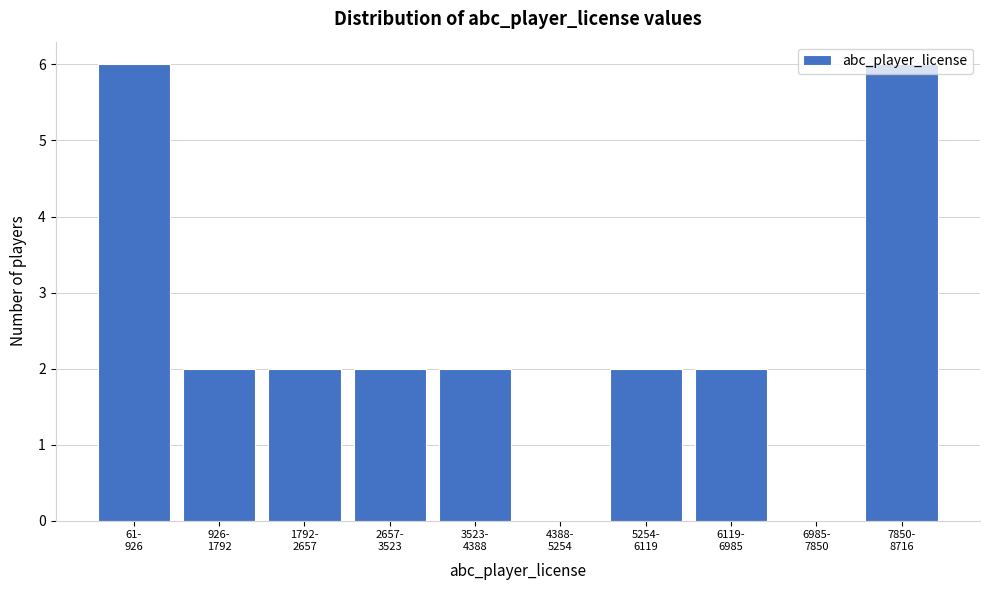

What is the sum of all values?

24